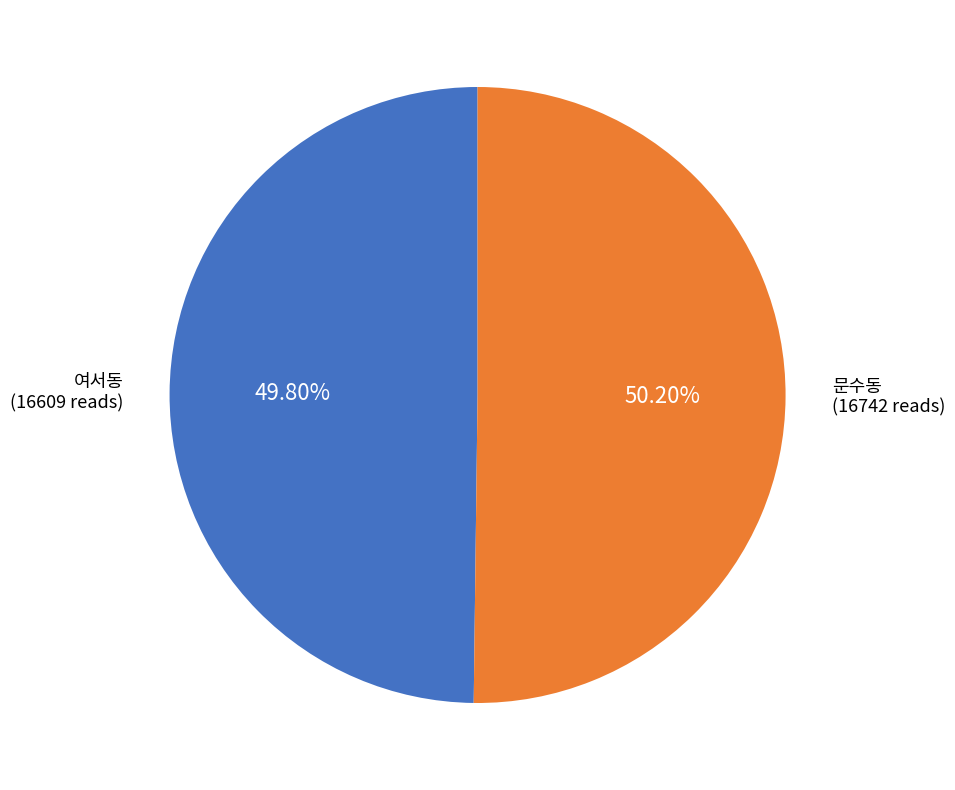

What portion of the pie excludes 여서동?

50.2%